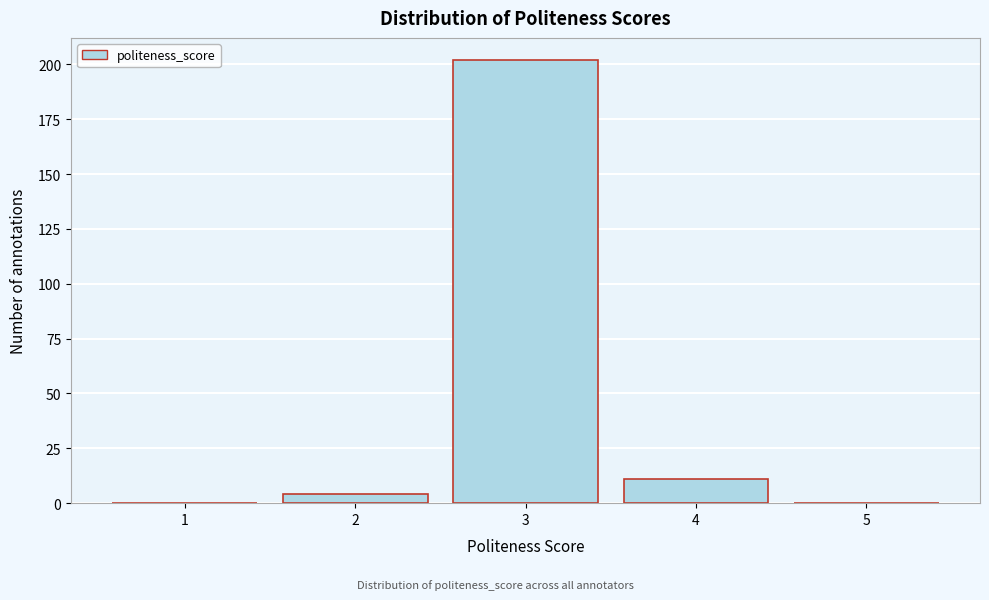

Reading left to right, transcribe all the data shown in this chart.

1=0	2=4	3=202	4=11	5=0